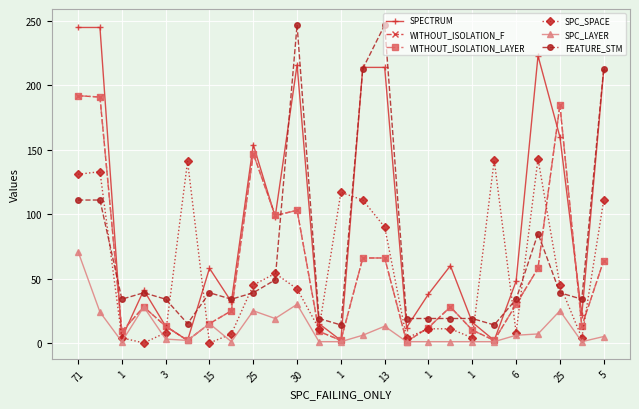

In SPC_SPACE, how many points are higher than both neighbors (excluding endpoints)?

6